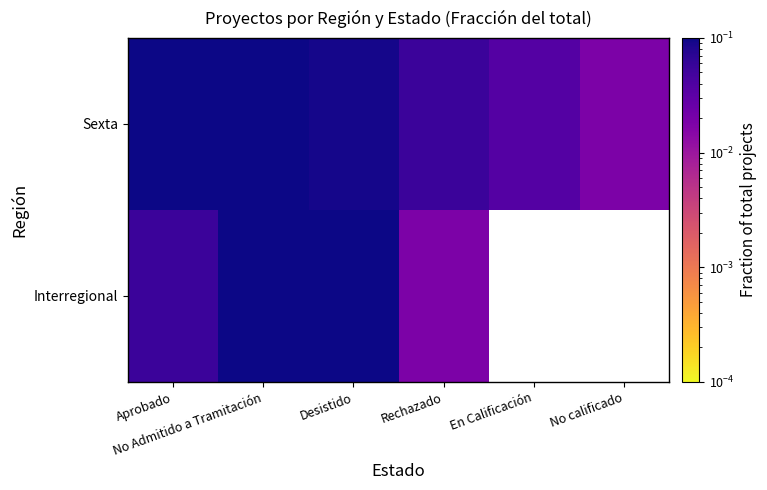

The value of Interregional at No Admitido a Tramitación is 0.3. True or false?

True